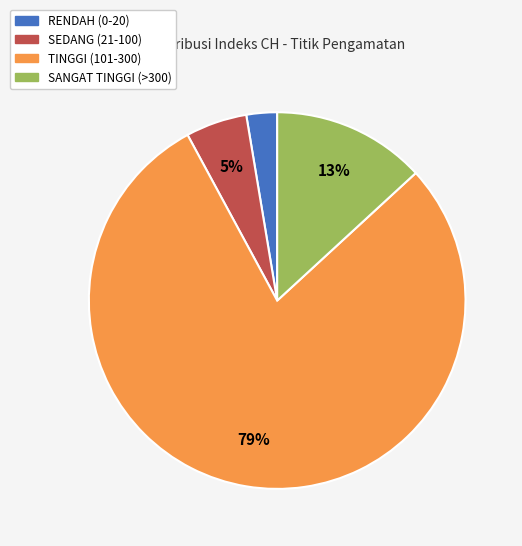

Approximately how many times larger is the value at SANGAT TINGGI (>300) compared to TINGGI (101-300)?

0.2